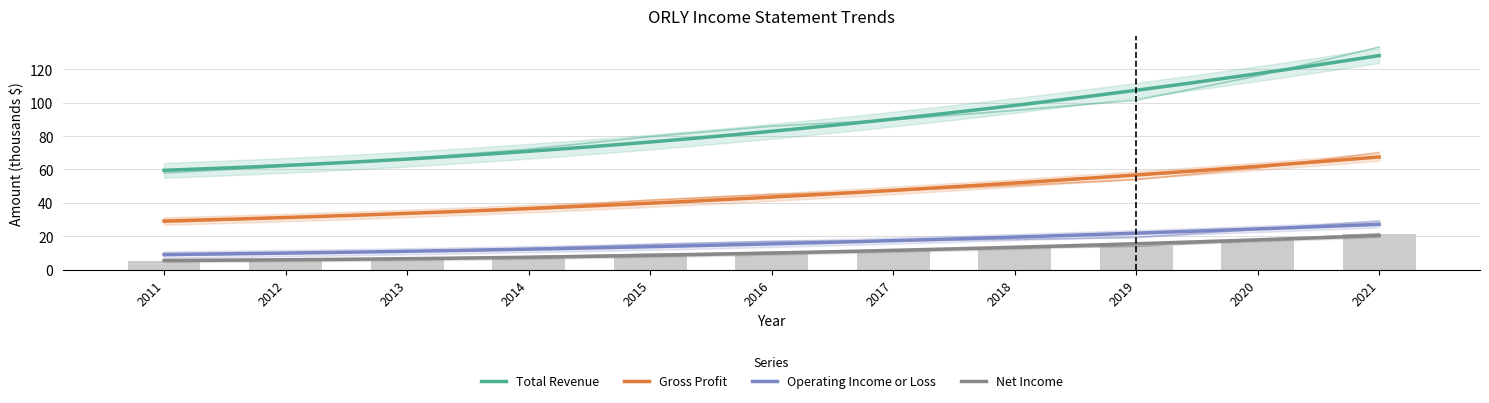

The Net Income series shows 6.8 at 2016. True or false?

False